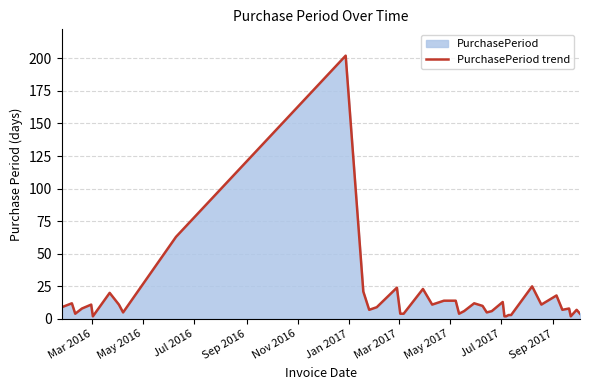

What is the difference between the maximum and minimum values?

200